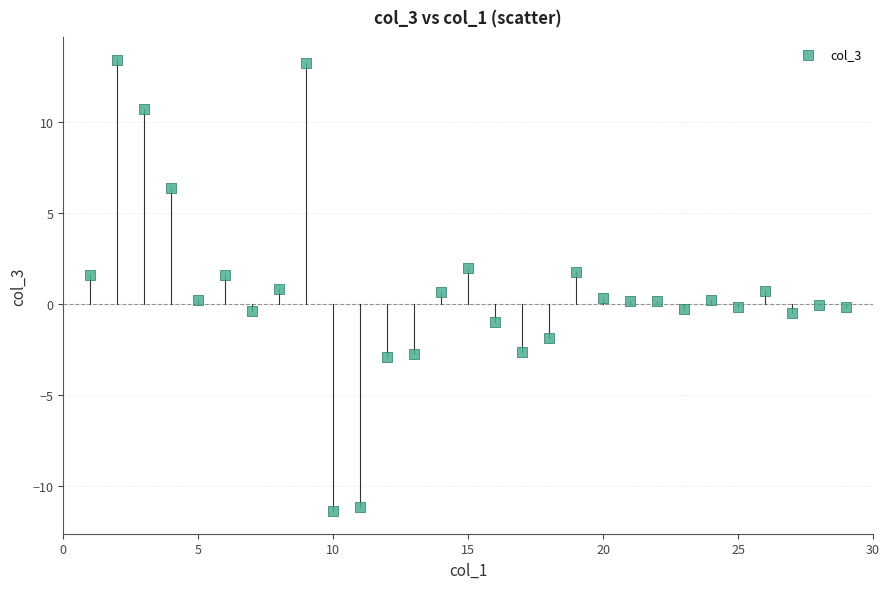

What is the range of Y values (max minus min)?

24.8